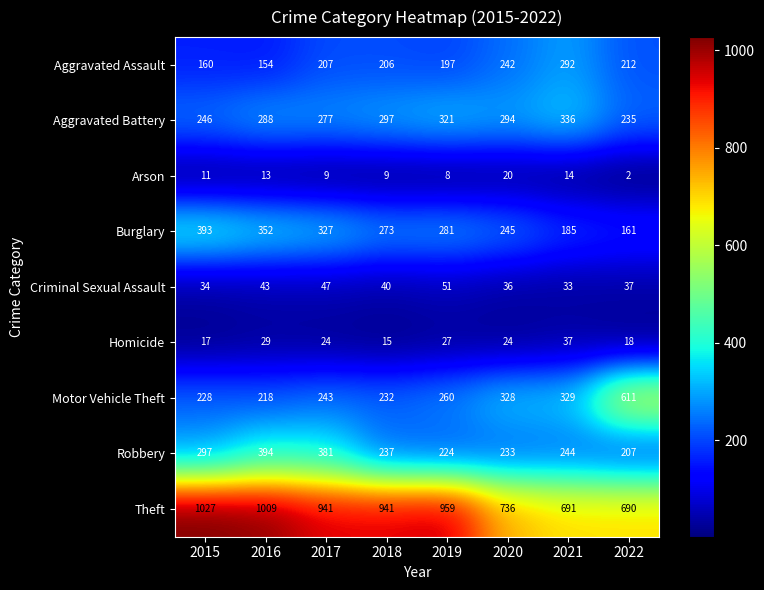

What is the difference between the maximum and minimum values in the Burglary series?

232